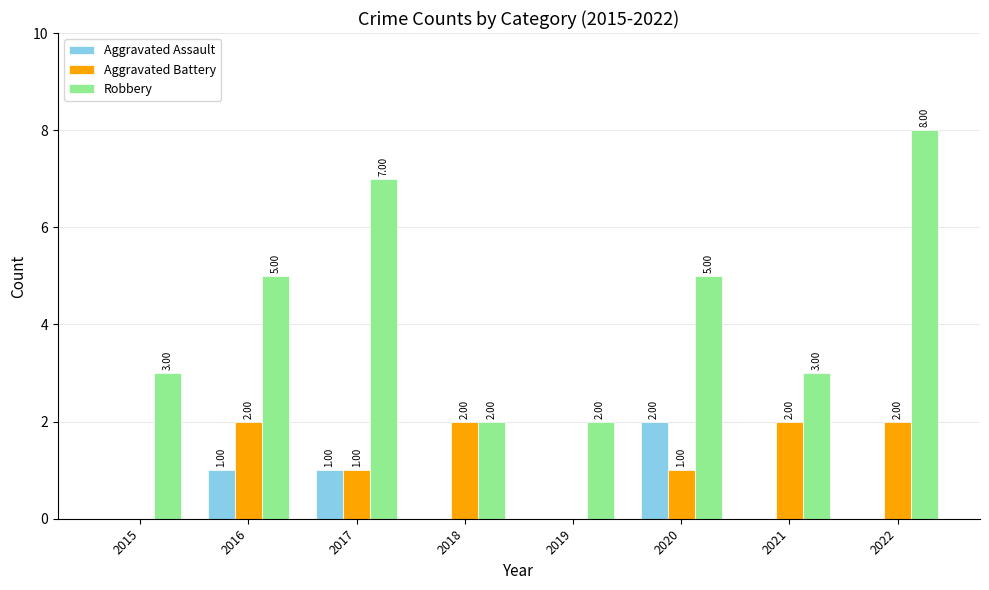

At which category is the sum across all series the highest?

2022